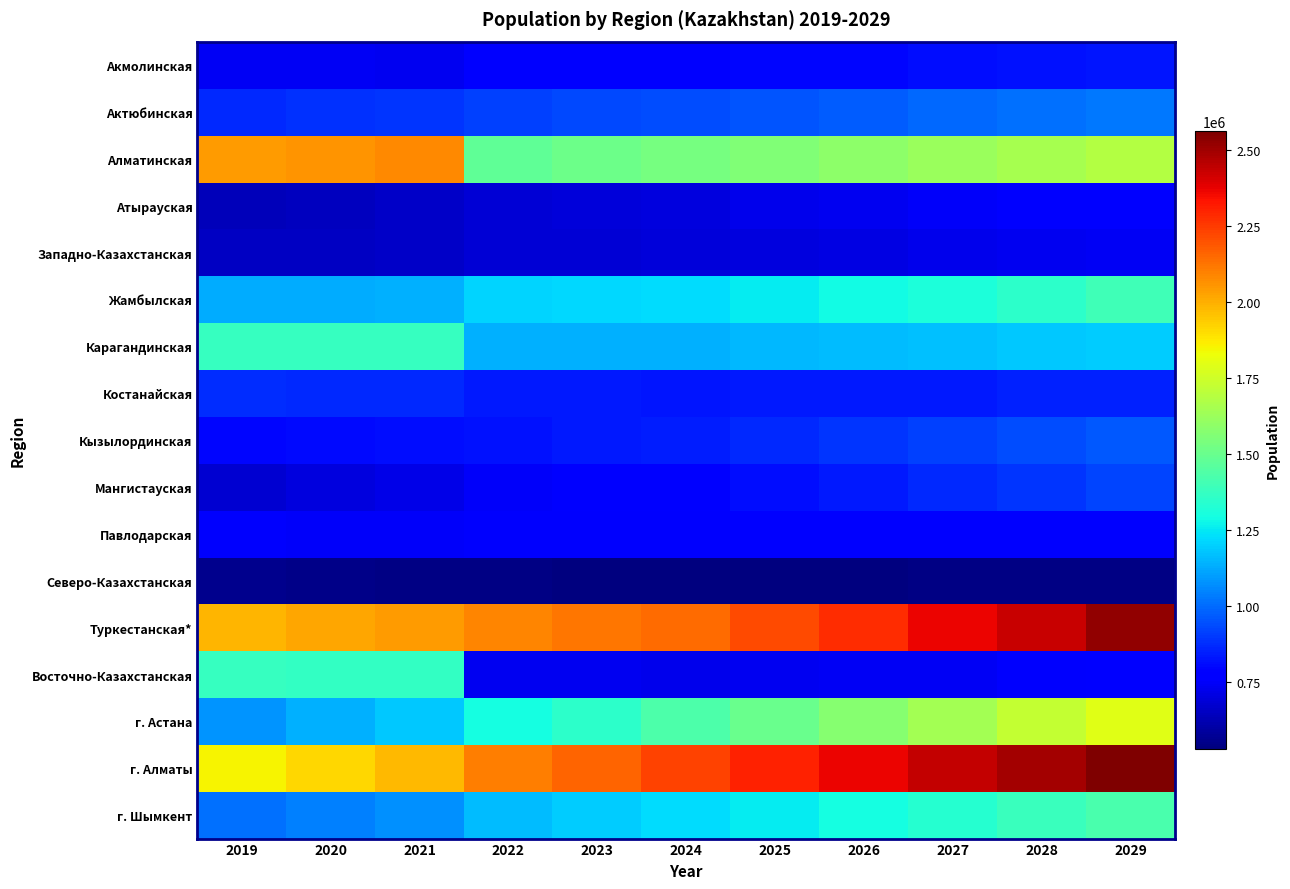

Reading left to right, list all the values displayed in this chart.

Акмолинская: 2019=738587	2020=736735	2021=735566	2022=785708	2023=788013	2024=787976	2025=793610	2026=798507	2027=809887	2028=819282	2029=829663
Актюбинская: 2019=869637	2020=881651	2021=894333	2022=916750	2023=928159	2024=939405	2025=951642	2026=973073	2027=993649	2028=1008498	2029=1023261
Алматинская: 2019=2038935	2020=2055724	2021=2077967	2022=1478496	2023=1505896	2024=1531167	2025=1558083	2026=1587355	2027=1620678	2028=1653196	2029=1684040
Атырауская: 2019=633791	2020=645280	2021=657110	2022=681241	2023=693079	2024=704074	2025=720924	2026=734772	2027=750008	2028=766116	2029=783258
Западно-Казахстанская: 2019=652325	2020=656844	2021=661316	2022=683327	2023=688127	2024=693261	2025=704436	2026=711667	2027=721211	2028=731447	2029=737834
Жамбылская: 2019=1125440	2020=1130099	2021=1139192	2022=1209665	2023=1218158	2024=1222593	2025=1256055	2026=1284944	2027=1313142	2028=1353565	2029=1395459
Карагандинская: 2019=1378532	2020=1376882	2021=1375938	2022=1134966	2023=1134855	2024=1135351	2025=1151163	2026=1161395	2027=1169315	2028=1184148	2029=1196279
Костанайская: 2019=872795	2020=868549	2021=864550	2022=835686	2023=832234	2024=829984	2025=832248	2026=837624	2027=839175	2028=848071	2029=851544
Кызылординская: 2019=794335	2020=803531	2021=814588	2022=823251	2023=833666	2024=841929	2025=865883	2026=887481	2027=911466	2028=936342	2029=958509
Мангистауская: 2019=678199	2020=698796	2021=719571	2022=745909	2023=767106	2024=786837	2025=812858	2026=838159	2027=865626	2028=893606	2029=919837
Павлодарская: 2019=753853	2020=752169	2021=751012	2022=756511	2023=754944	2024=753933	2025=764266	2026=768372	2027=773326	2028=777146	2029=783162
Северо-Казахстанская: 2019=554517	2020=548755	2021=543735	2022=539111	2023=534104	2024=530089	2025=532962	2026=535226	2027=540483	2028=543240	2029=545599
Туркестанская*: 2019=1983969	2020=2016037	2021=2044742	2022=2088510	2023=2119226	2024=2142172	2025=2214429	2026=2280226	2027=2363057	2028=2431702	2029=2524526
Восточно-Казахстанская: 2019=1378527	2020=1369597	2021=1363797	2022=732966	2023=730238	2024=727053	2025=735837	2026=740507	2027=743776	2028=753084	2029=761690
г. Астана: 2019=1078384	2020=1136156	2021=1184411	2022=1295711	2023=1354556	2024=1430117	2025=1501461	2026=1576999	2027=1645342	2028=1721327	2029=1796645
г. Алматы: 2019=1854656	2020=1916822	2021=1977258	2022=2101485	2023=2161902	2024=2228677	2025=2300978	2026=2370107	2027=2434383	2028=2493894	2029=2561030
г. Шымкент: 2019=1009085	2020=1038152	2021=1074466	2022=1162308	2023=1192199	2024=1222066	2025=1256933	2026=1297878	2027=1338962	2028=1384690	2029=1426233